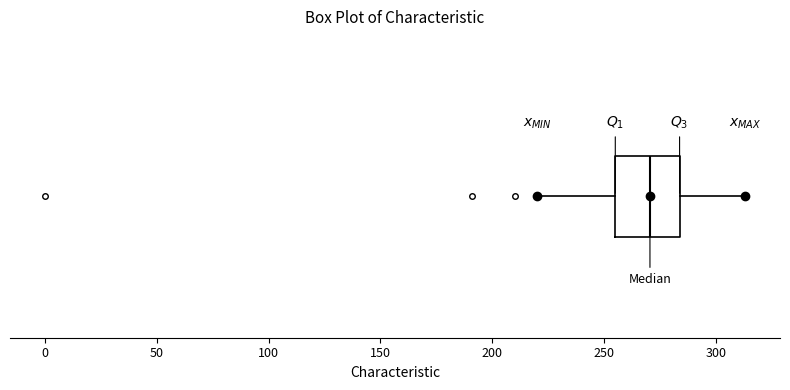

Where is the right edge of the box on the x-axis? The values are not printed on the chart, so give them approximately, as read against the axis.

285